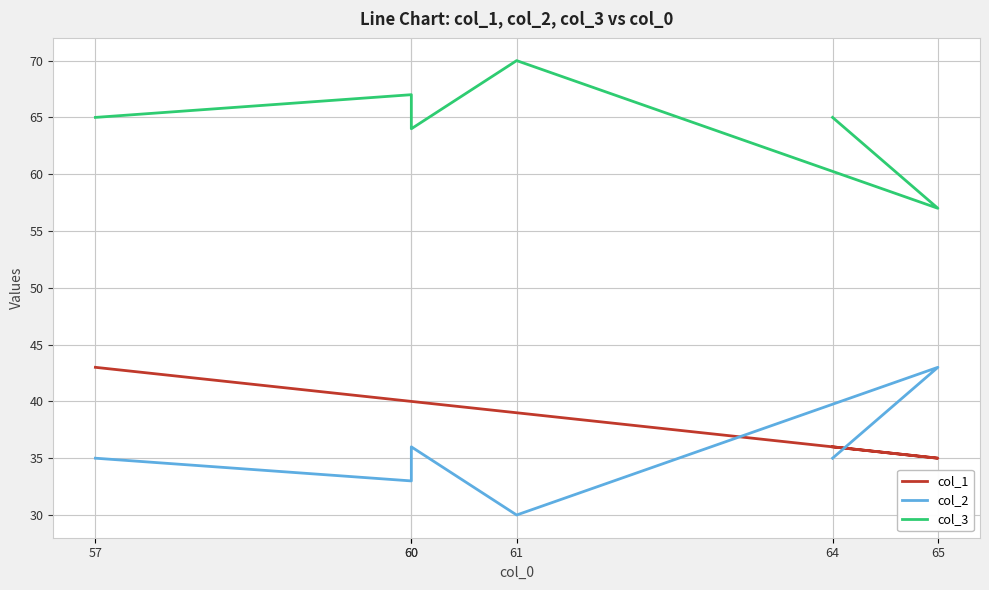

List the labels in order of col_1 value, smallest first.

65, 64, 61, 60, 60, 57